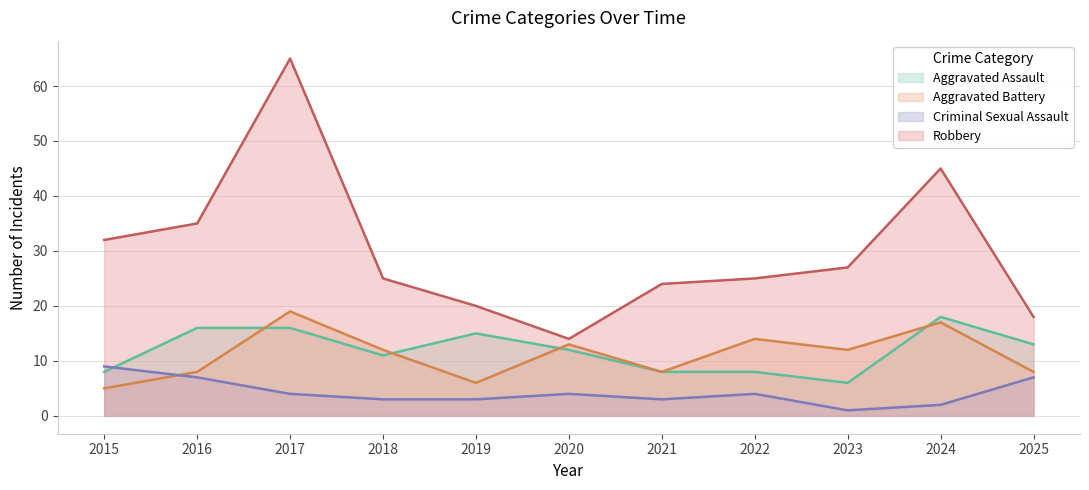

Reading left to right, transcribe all the data shown in this chart.

Aggravated Assault: 8	16	16	11	15	12	8	8	6	18	13
Aggravated Battery: 5	8	19	12	6	13	8	14	12	17	8
Criminal Sexual Assault: 9	7	4	3	3	4	3	4	1	2	7
Robbery: 32	35	65	25	20	14	24	25	27	45	18